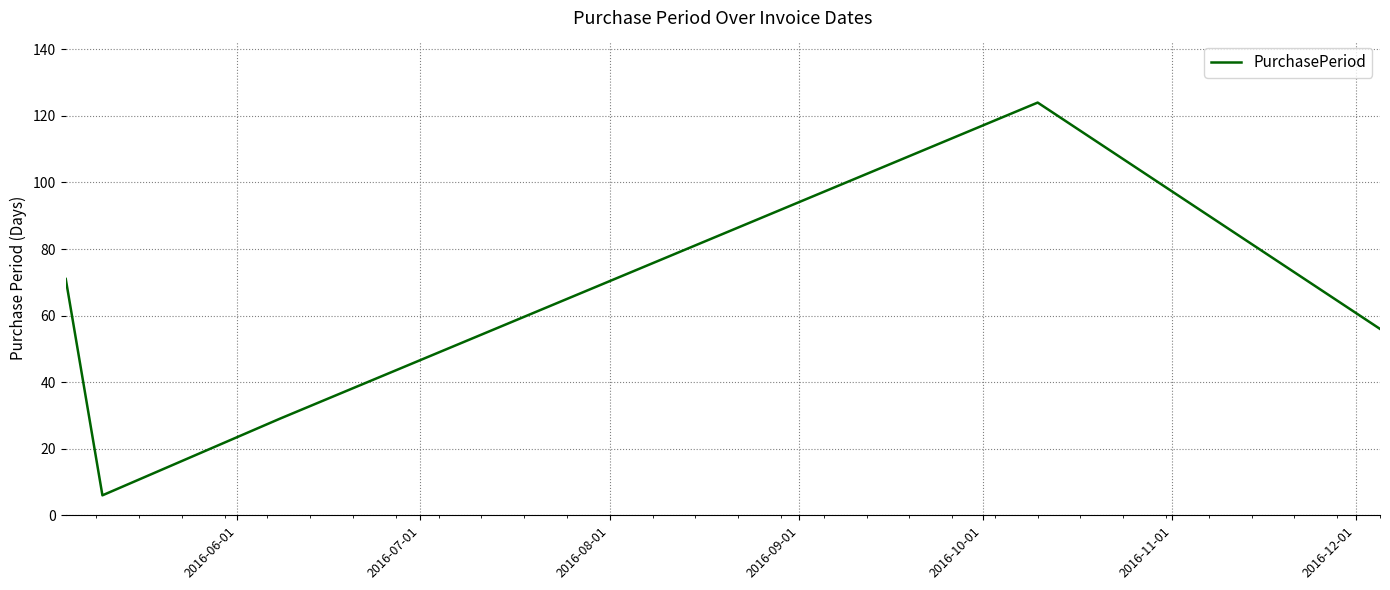

What is the difference between the maximum and minimum values?

118